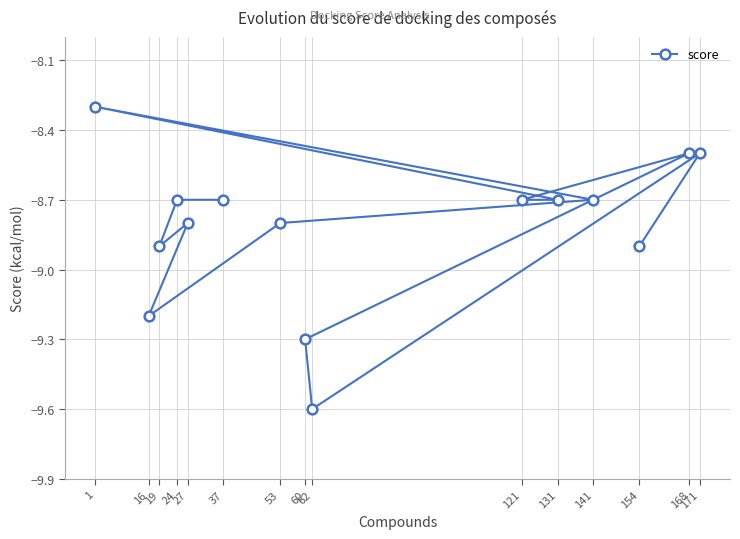

What is the value of the 3rd point from the left?

-8.9